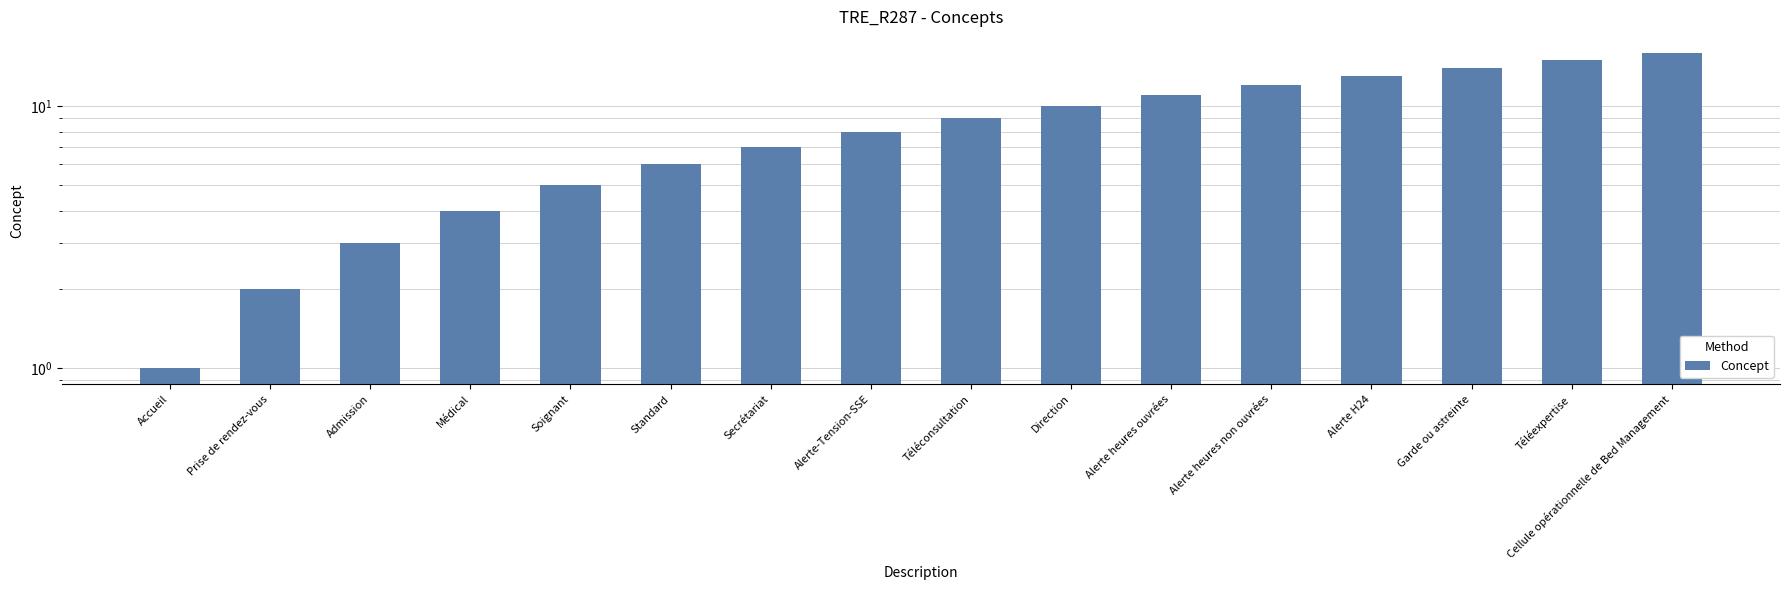

What is the greatest value displayed?

16